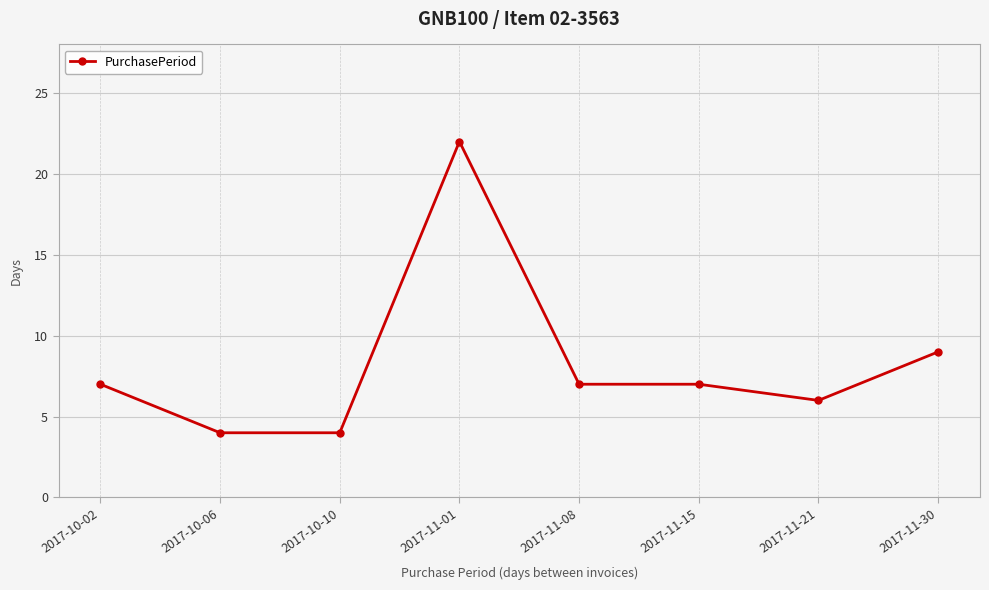

At which label is the value closest to 13?

2017-11-30